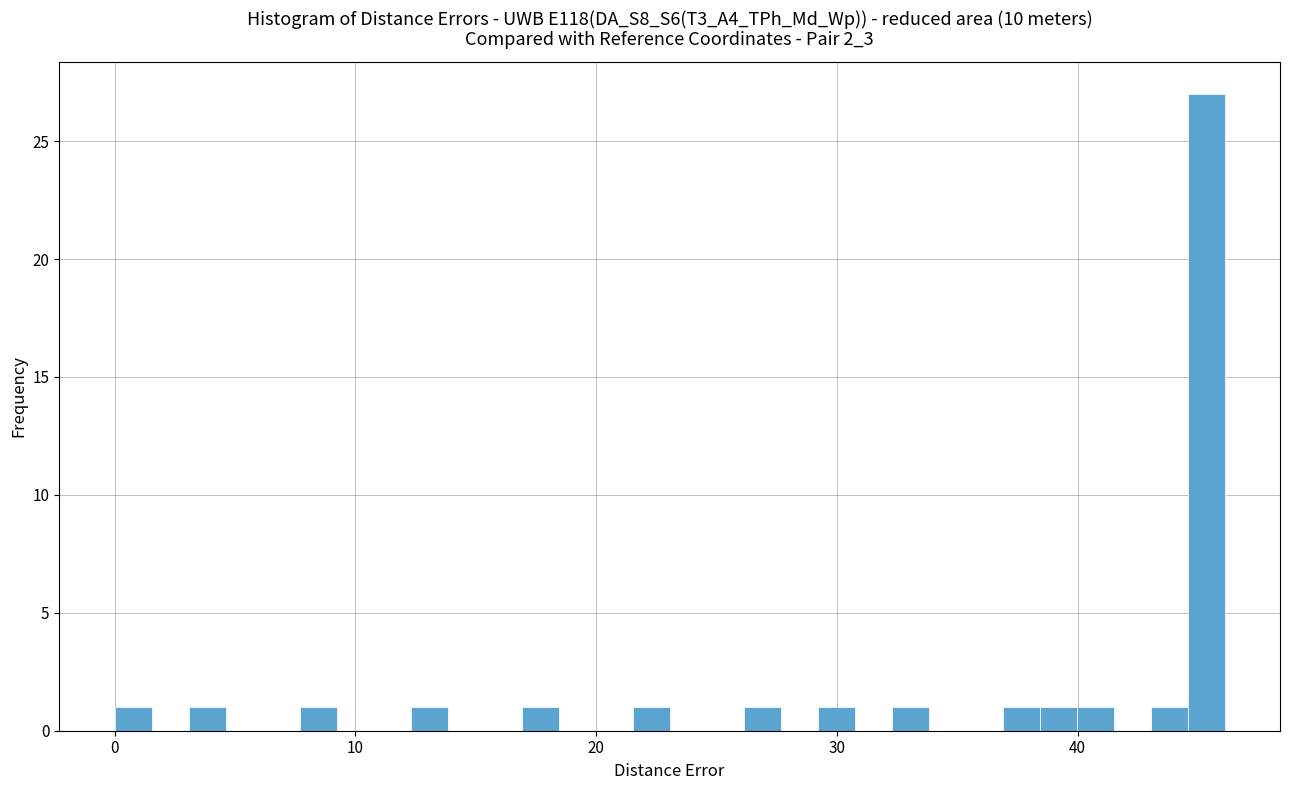

Around what value on the x-axis is the tallest bar? Give the approximate position of its centre, as read against the axis.

45